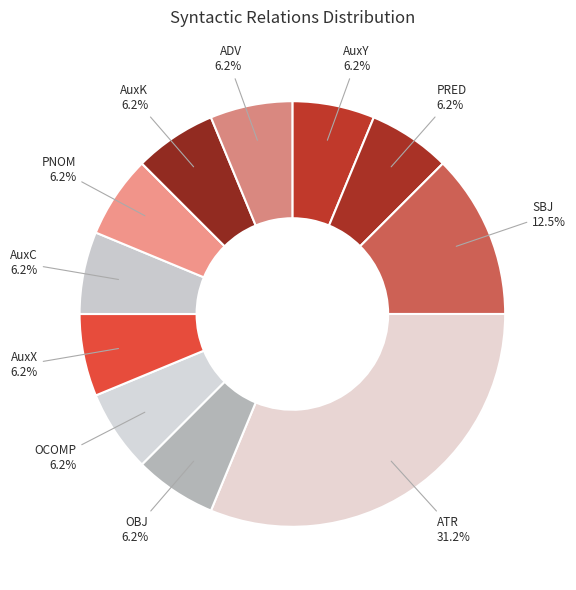

How many slices are in this pie chart?

11